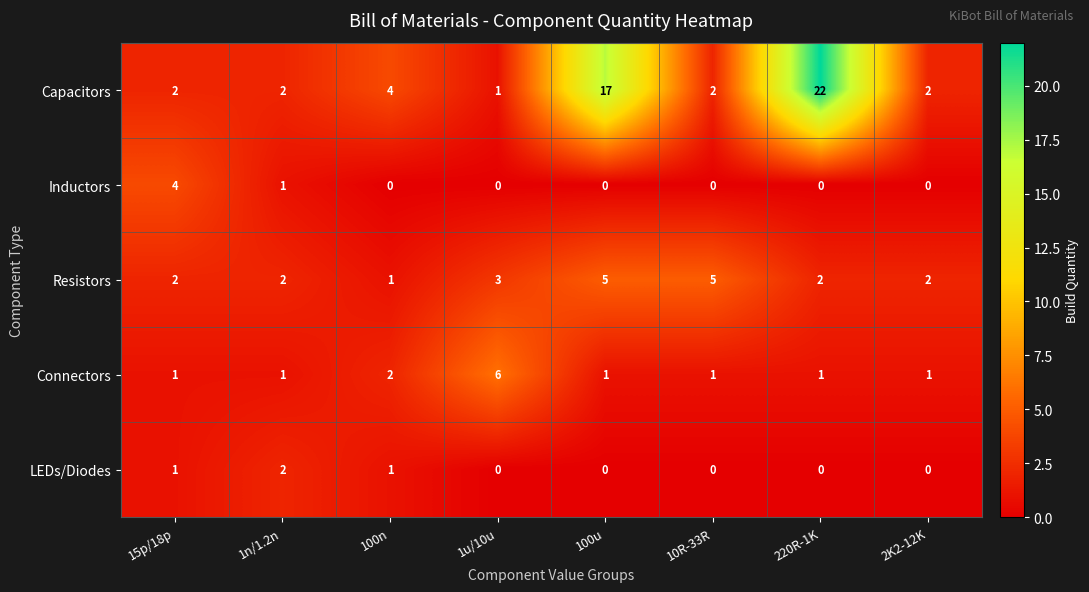

Is it true that Connectors equals 1 at 100u?

True